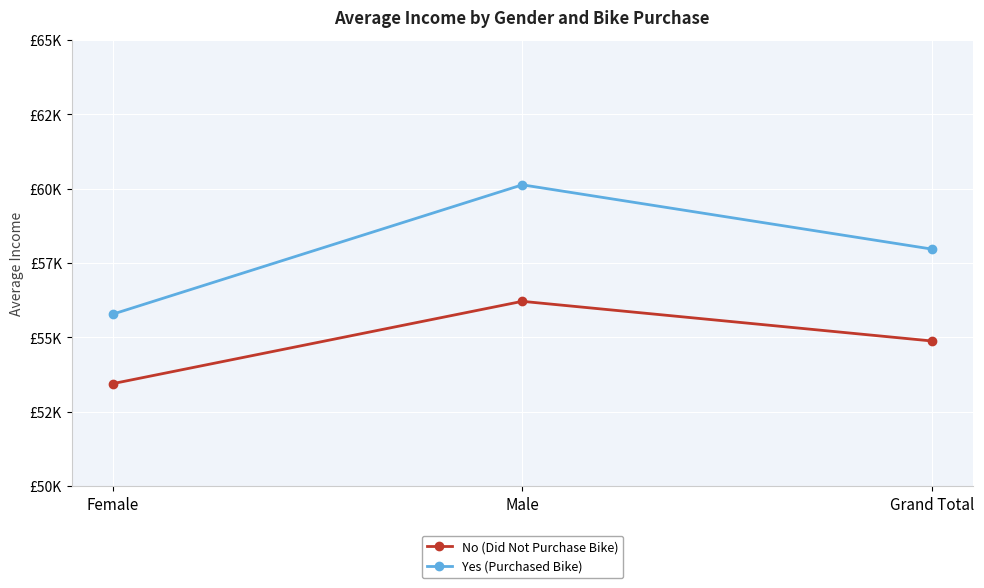

What is the average value of the Yes (Purchased Bike) series?

57953.5